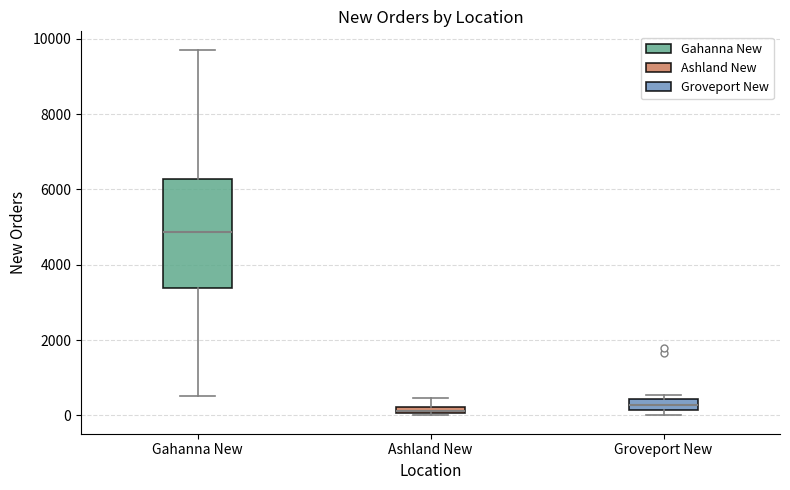

Which box is the tallest, from its lower edge to its upper edge?

Gahanna New